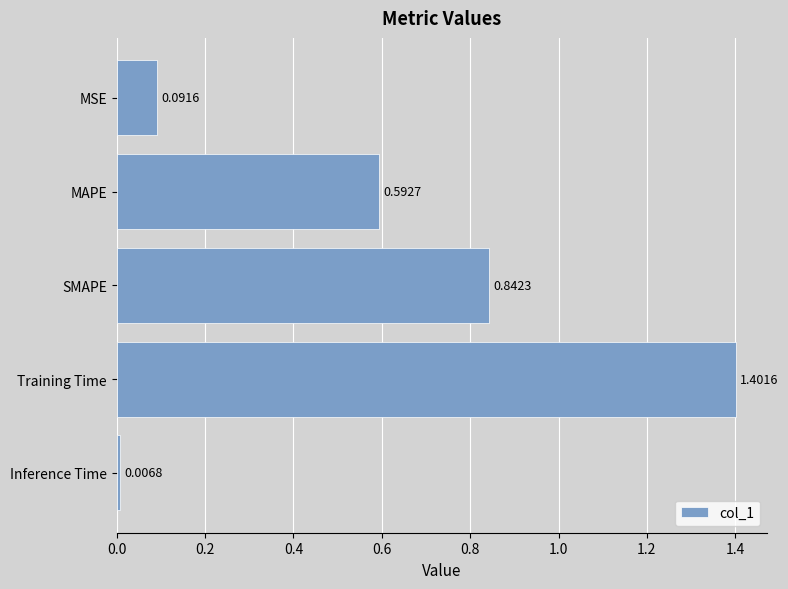

Where is the data nearest to the value 0?

Inference Time